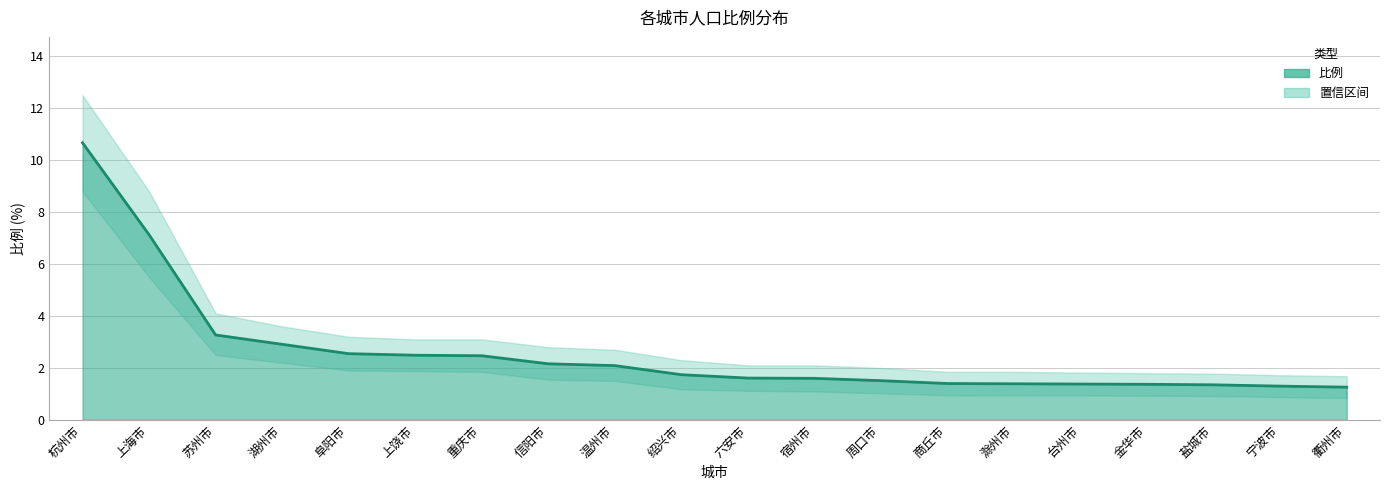

What is the sum of all values?

51.6